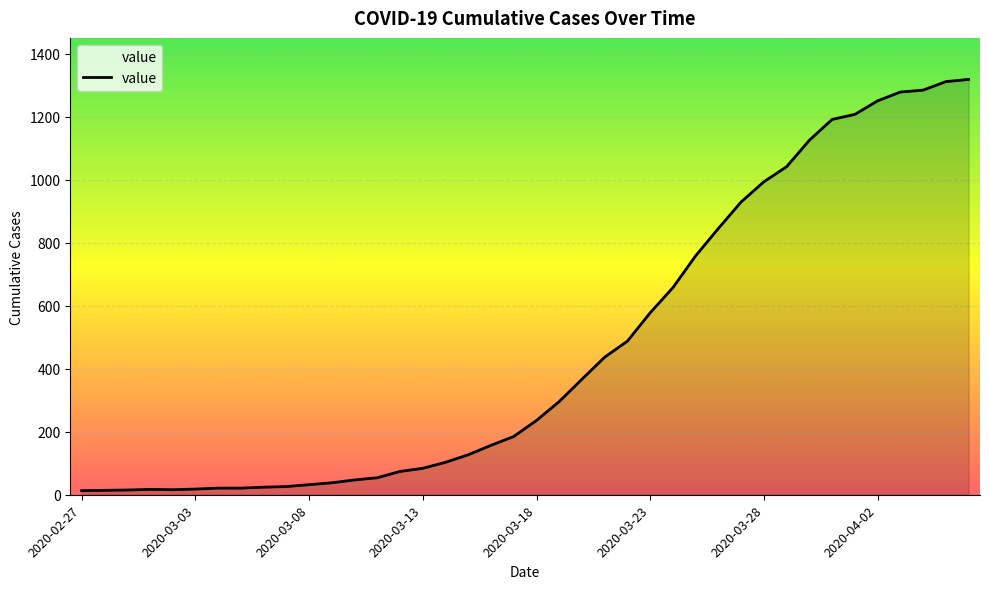

What is the label of the 19th point from the left?

2020-03-16